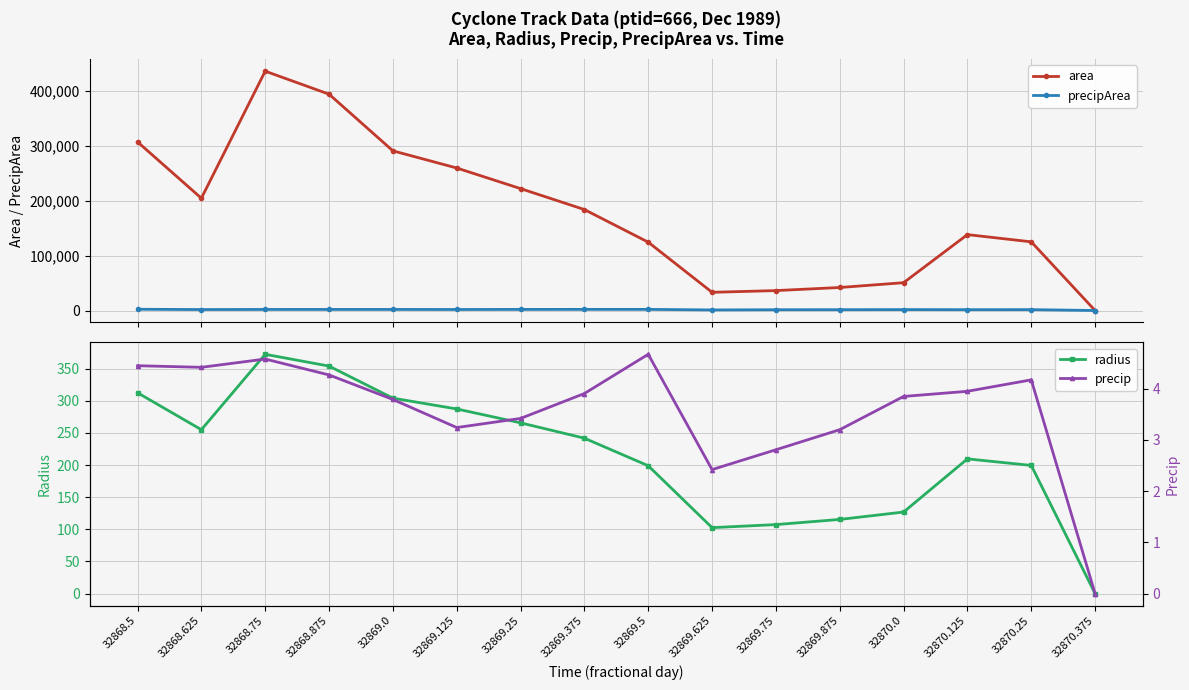

What are all the series names shown in the legend?

area, precipArea, radius, precip